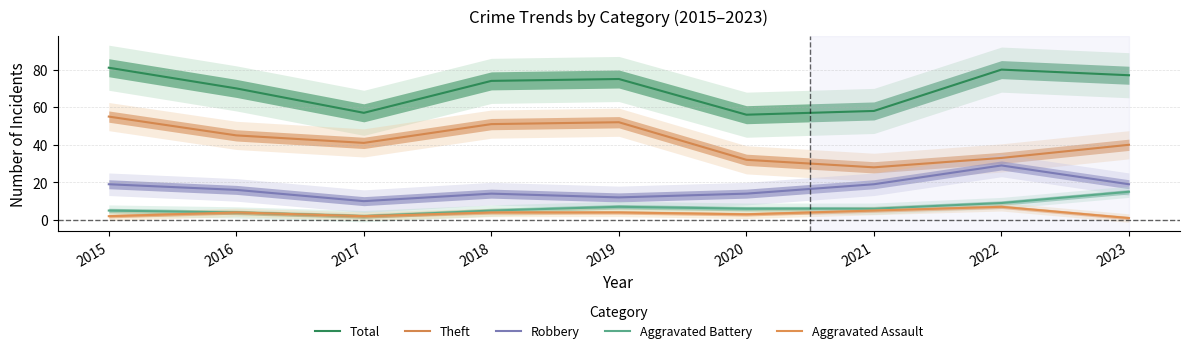

Which series has the largest total across all categories?

Total